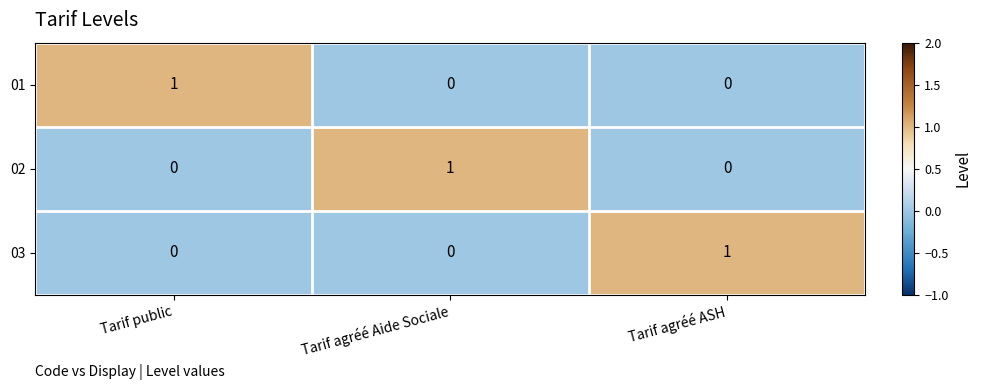

At which label does 01 reach its peak?

Tarif public